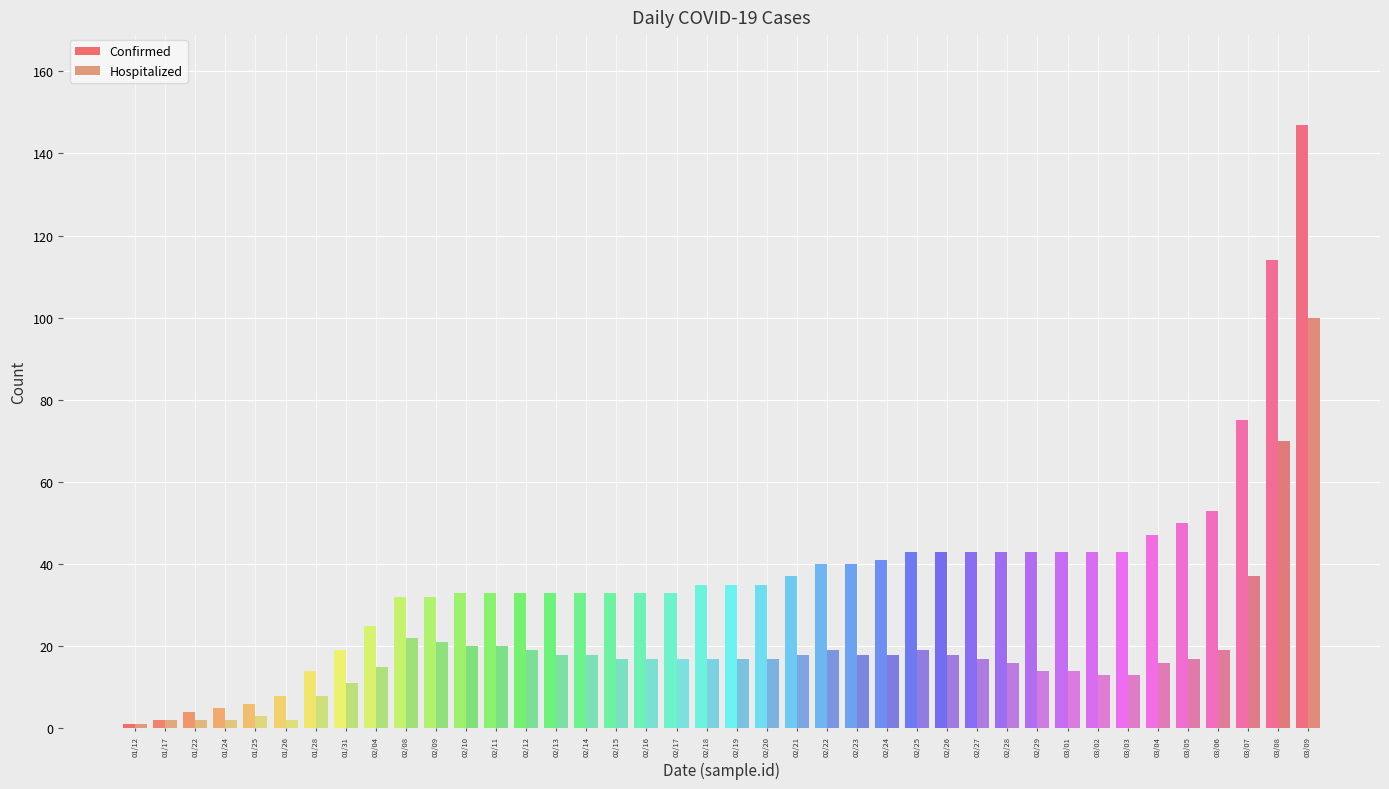

Count the number of data series in this chart.

2